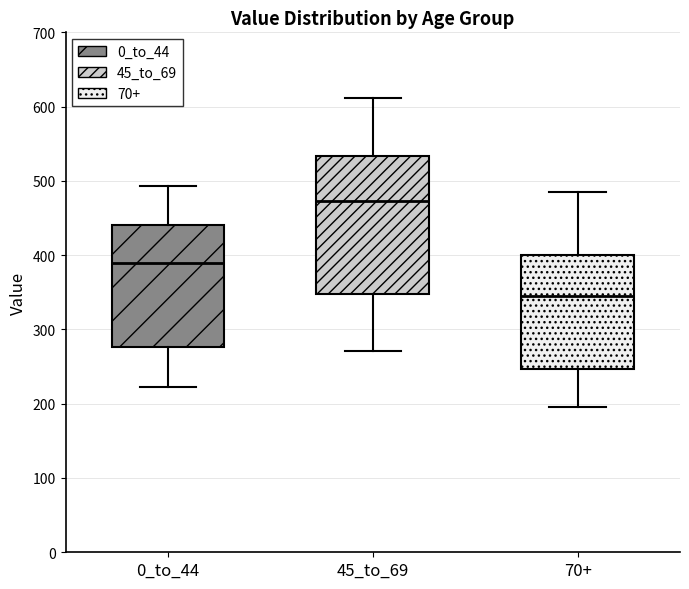

Reading left to right, read every box against the y-axis: the position of its median line, the range the box covers, and the ends of its whiskers. The values are not printed on the chart, so give them approximately, as read against the axis.

0_to_44: median 390, box 280 to 440, whiskers 220 to 490
45_to_69: median 470, box 350 to 530, whiskers 270 to 610
70+: median 350, box 250 to 400, whiskers 200 to 490